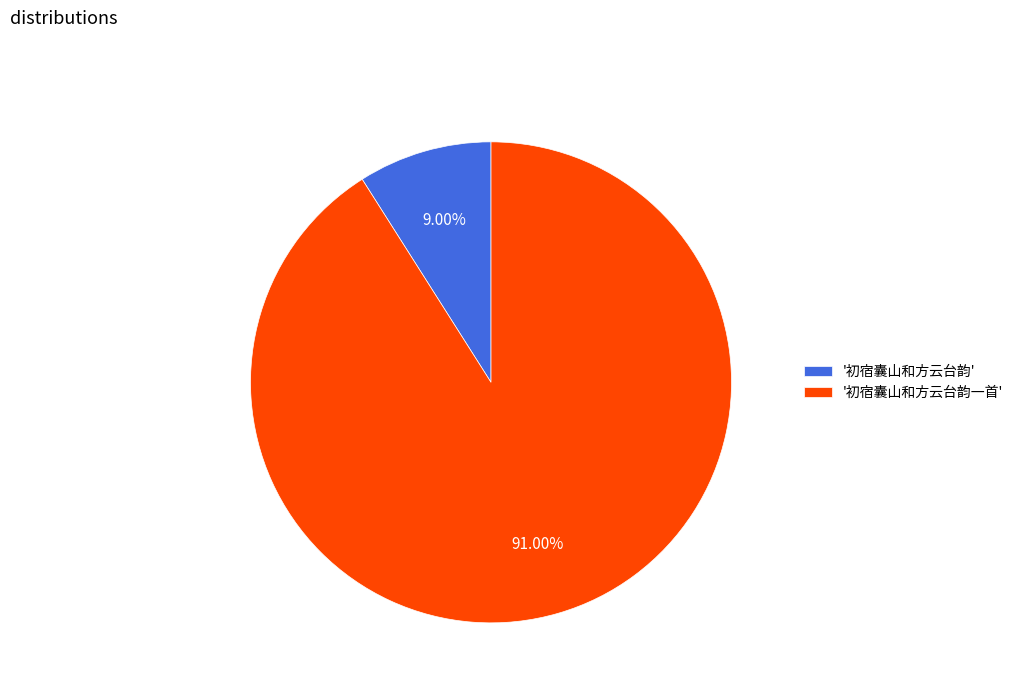

Do '初宿囊山和方云台韵' and '初宿囊山和方云台韵一首' together represent more than half of the pie?

Yes